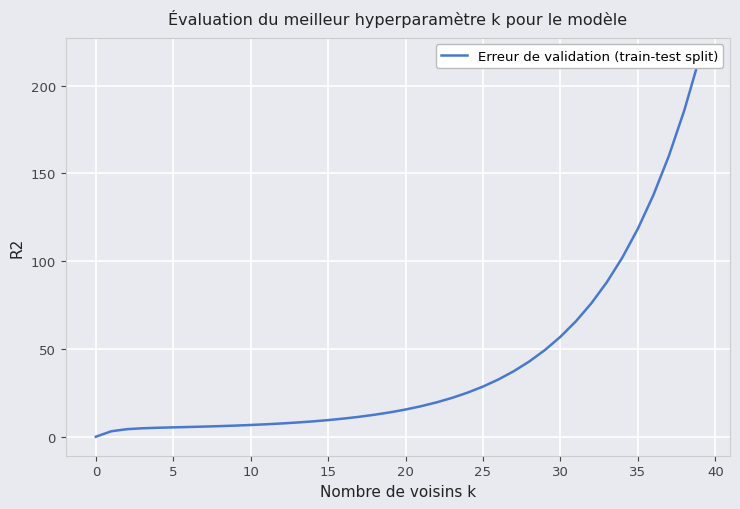

What is the ratio of the value at 21 to the value at 19?

1.3